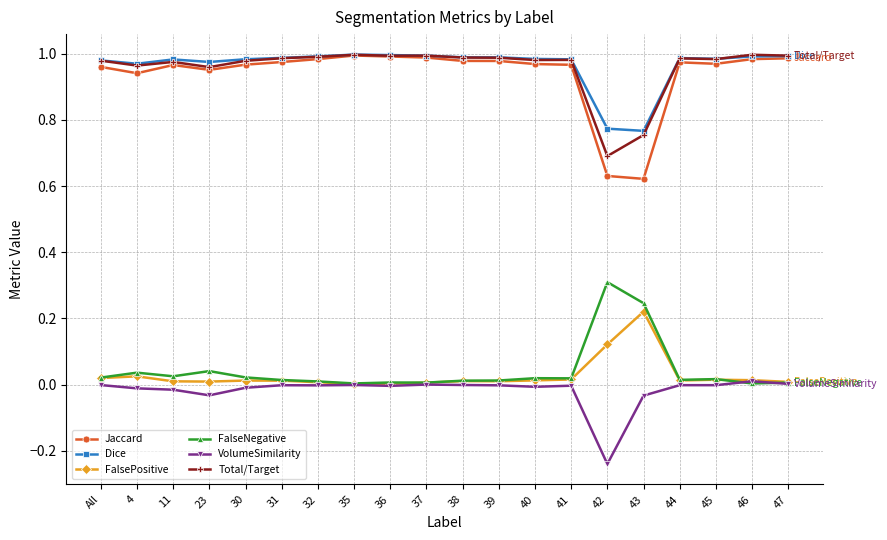

What is the label of the 20th point from the left?

47